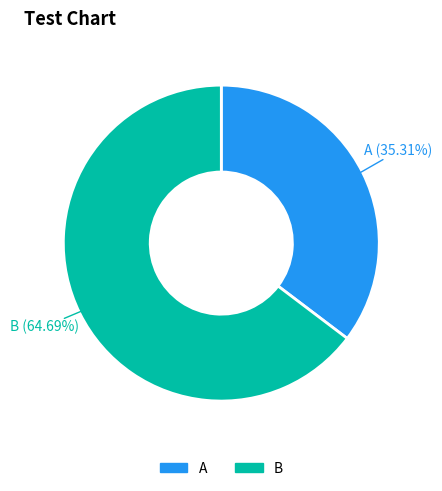

Is there a majority slice in this chart?

Yes